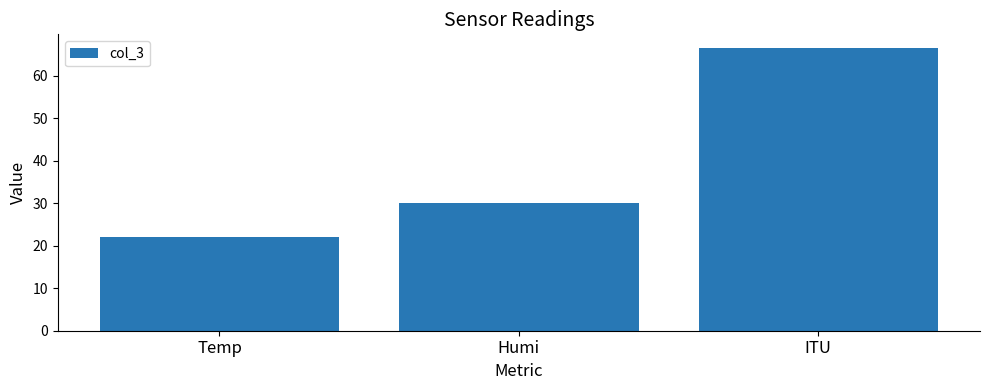

The value at Temp is 11.8. True or false?

False